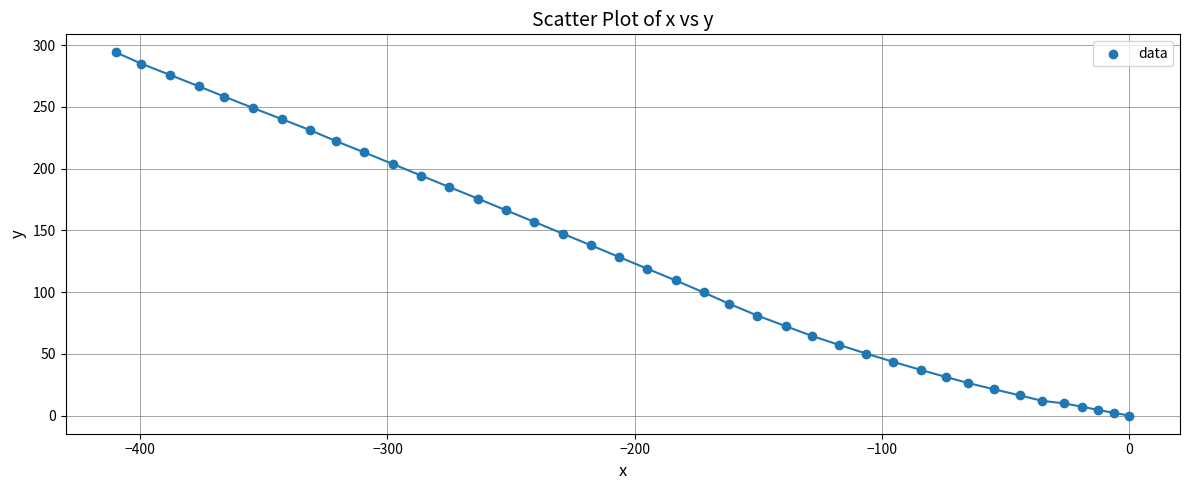

What is the range of X values (max minus min)?

409.7